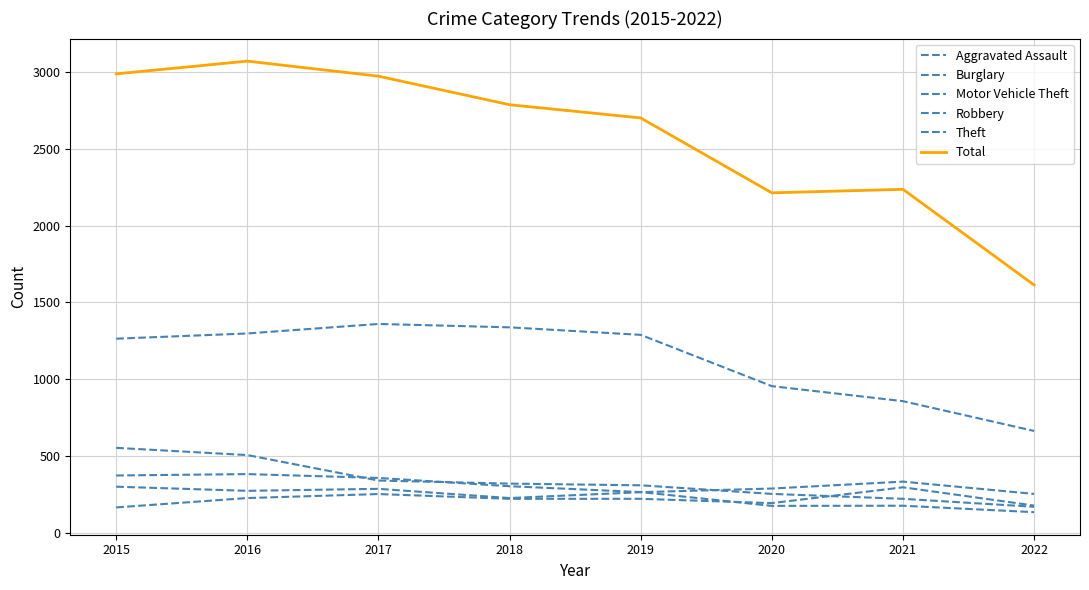

Is this an area chart (filled region under the line)?

No